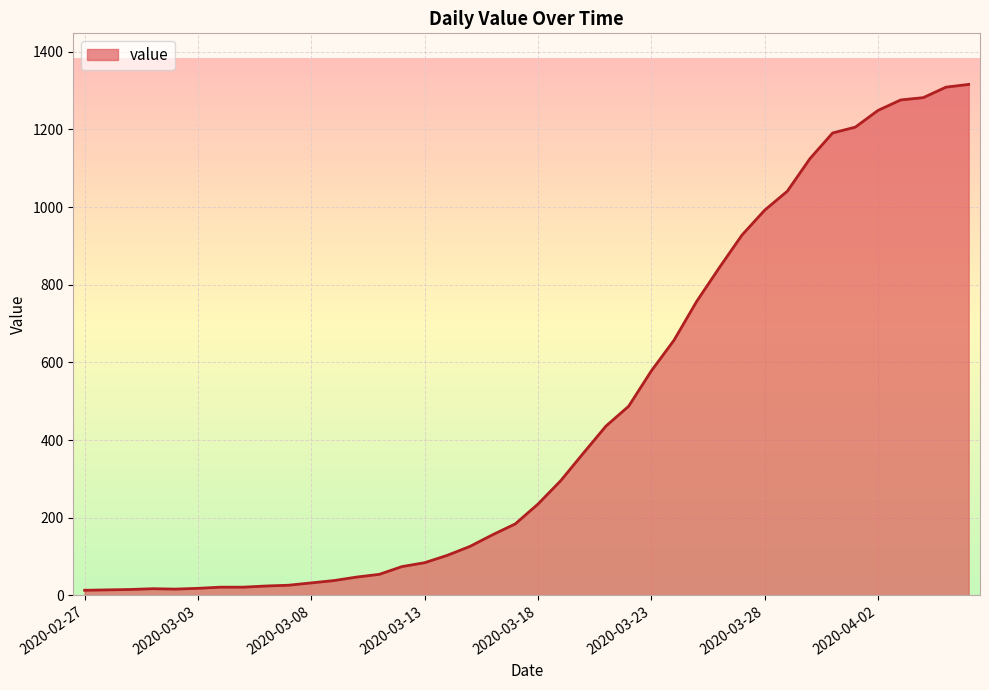

What is the maximum value shown in the chart?

1316